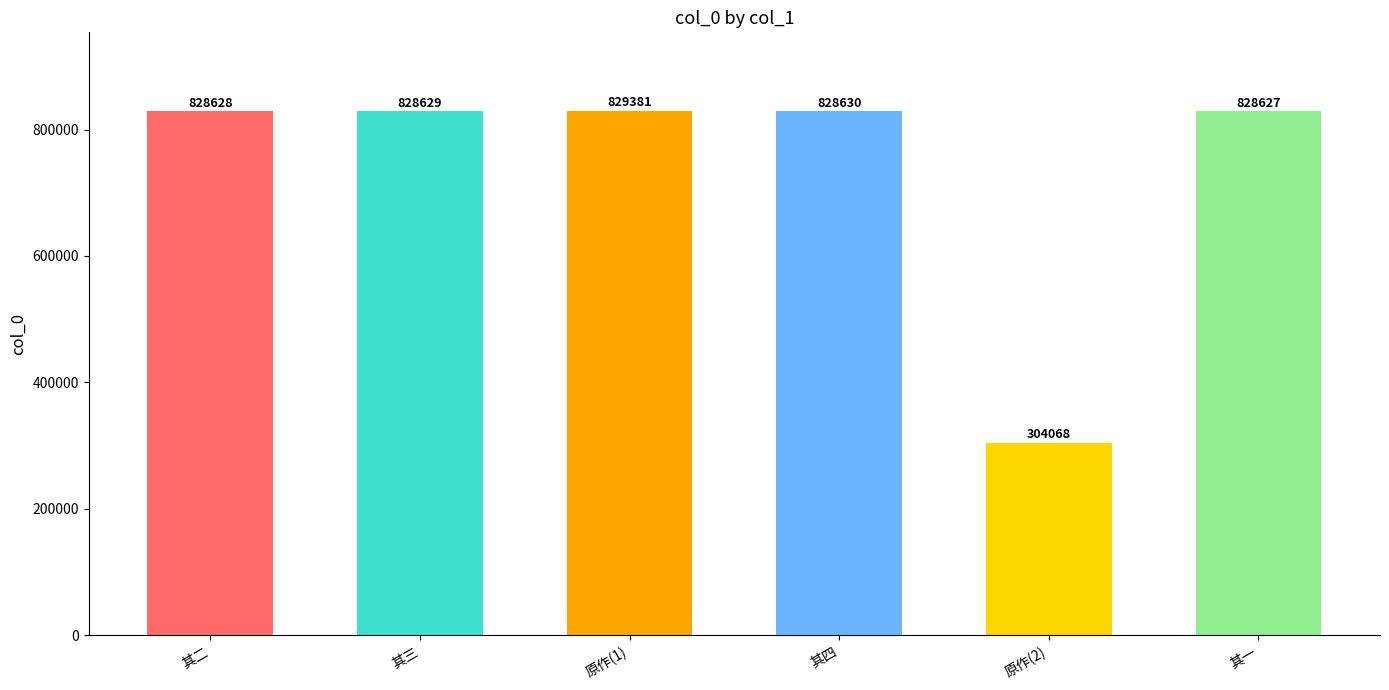

Does the chart contain any negative values?

No